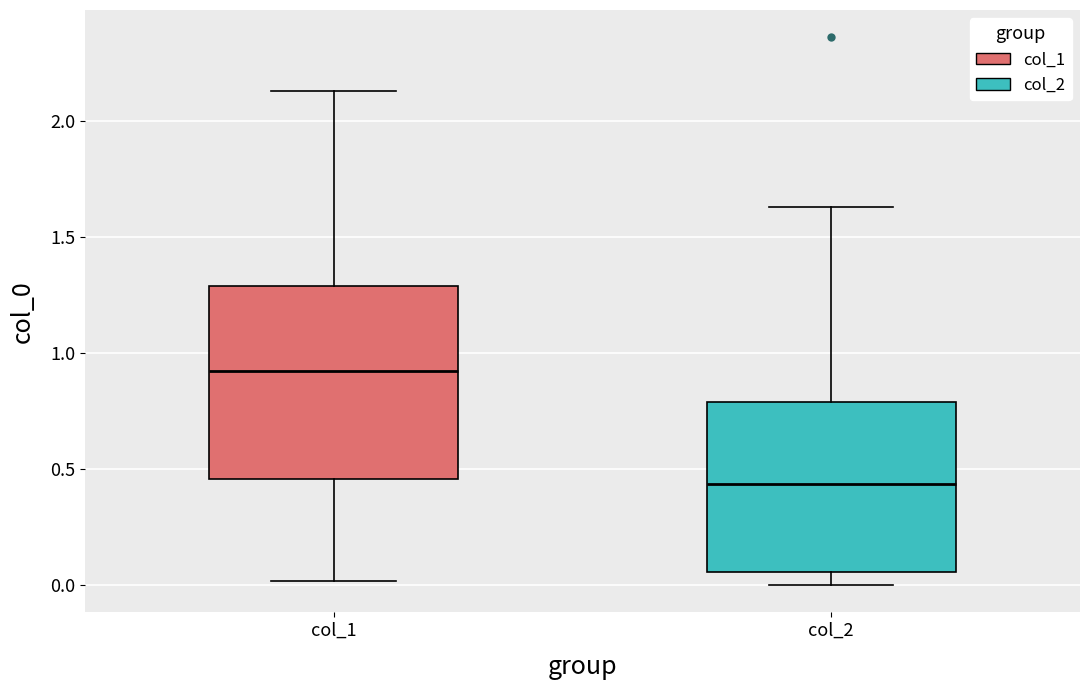

Reading left to right, read every box against the y-axis: the position of its median line, the range the box covers, and the ends of its whiskers. The values are not printed on the chart, so give them approximately, as read against the axis.

col_1: median 0.90, box 0.45 to 1.30, whiskers 0.00 to 2.15
col_2: median 0.45, box 0.05 to 0.80, whiskers 0.00 to 1.65